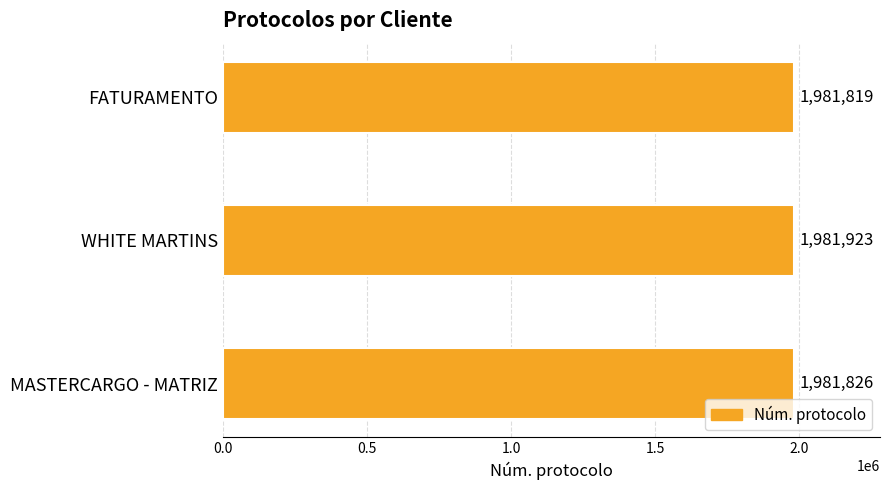

Between WHITE MARTINS and MASTERCARGO - MATRIZ, which is larger?

WHITE MARTINS